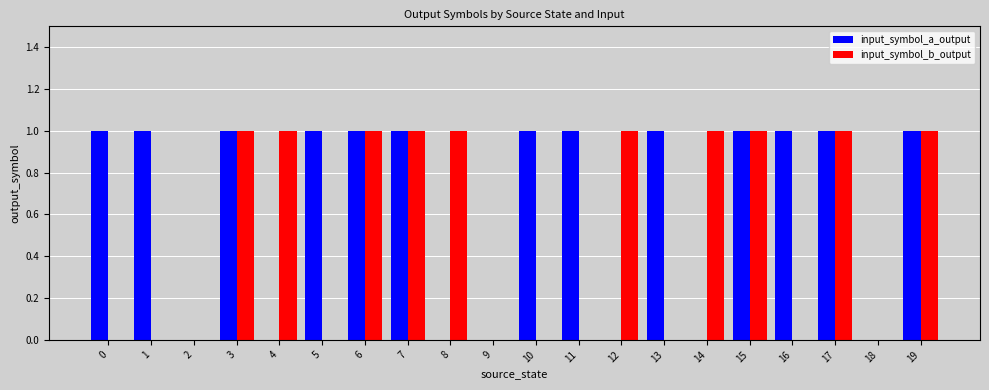

Reading left to right, transcribe all the data shown in this chart.

input_symbol_a_output: 0=1	1=1	2=0	3=1	4=0	5=1	6=1	7=1	8=0	9=0	10=1	11=1	12=0	13=1	14=0	15=1	16=1	17=1	18=0	19=1
input_symbol_b_output: 0=0	1=0	2=0	3=1	4=1	5=0	6=1	7=1	8=1	9=0	10=0	11=0	12=1	13=0	14=1	15=1	16=0	17=1	18=0	19=1